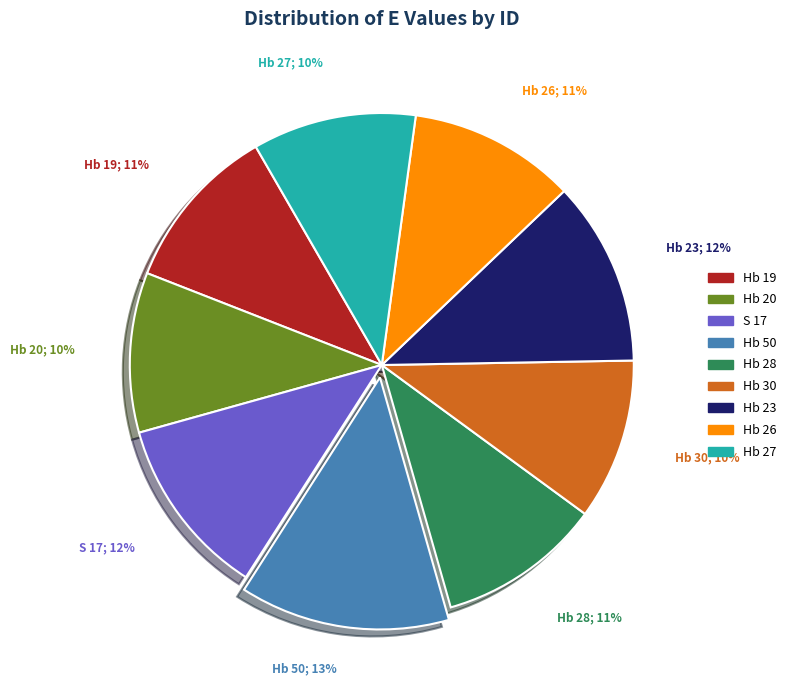

What is the largest slice in the pie chart?

Hb 50